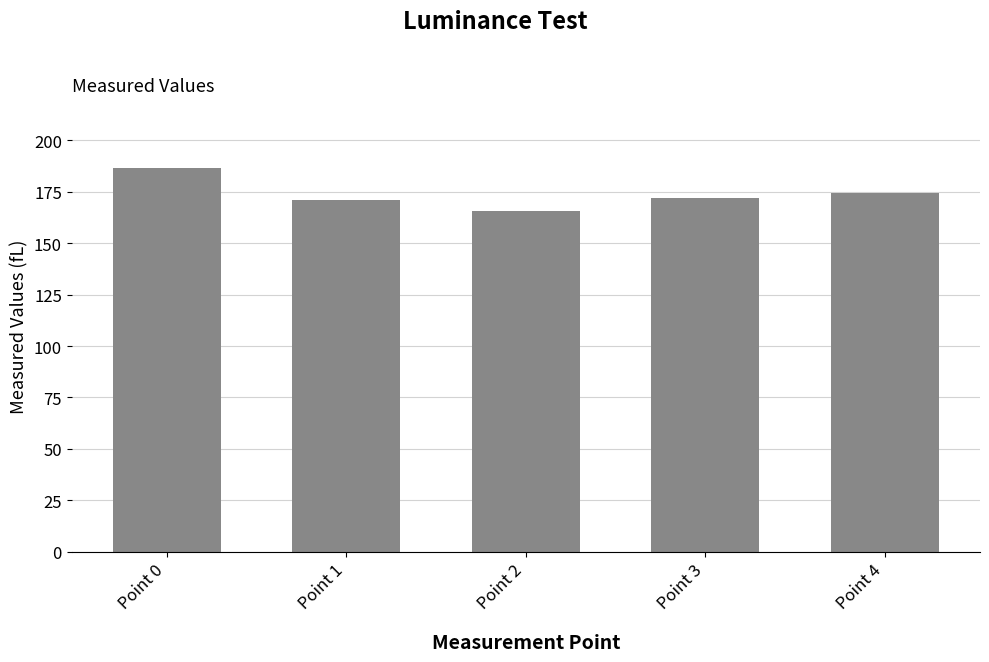

What is the smallest value displayed?

165.9